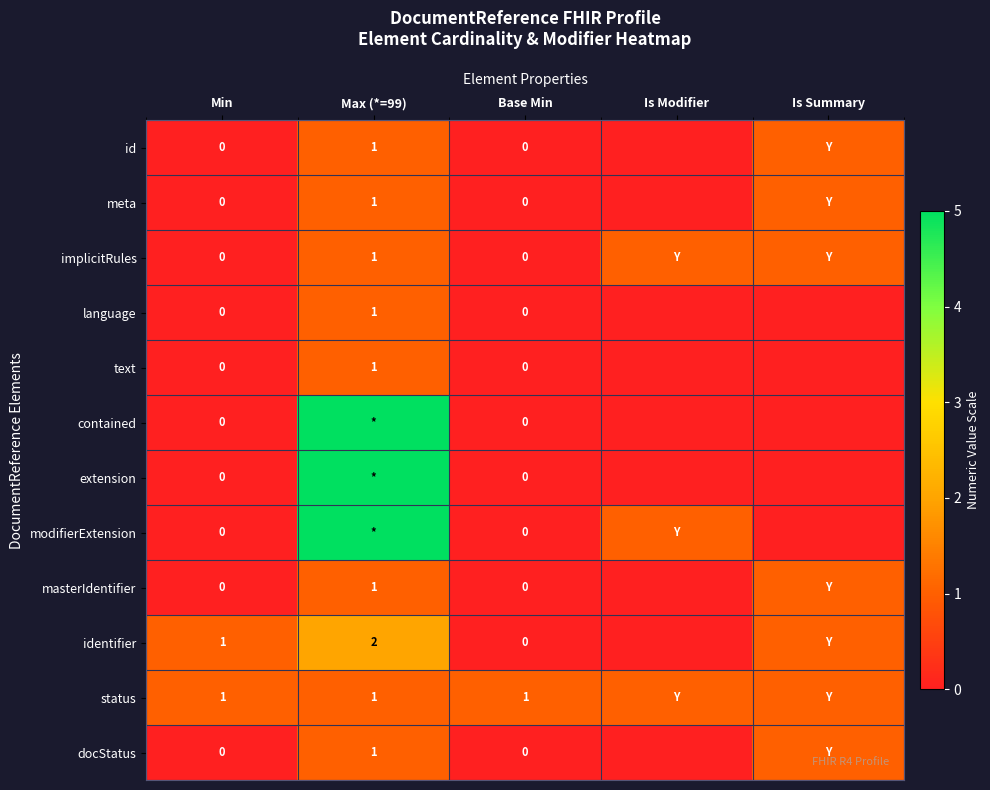

True or false: implicitRules has a value of 0 at Max (*=99).

False